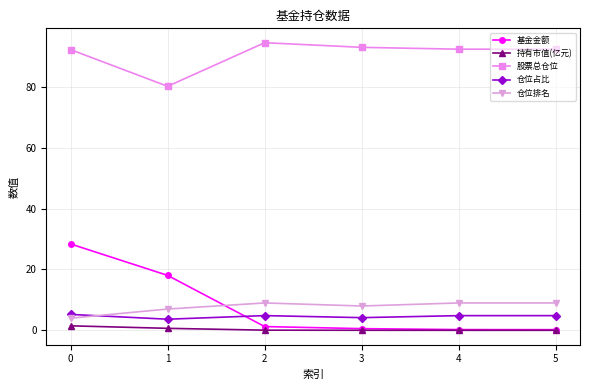

What is the greatest value displayed?

94.5